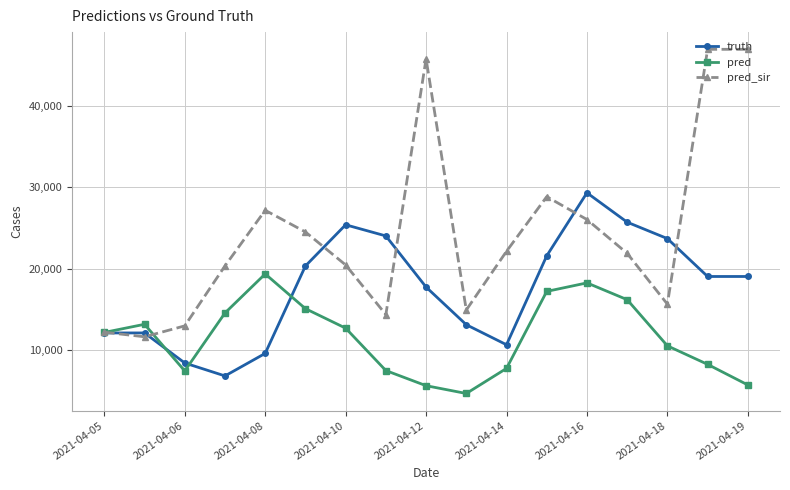

Which series has the largest range (max minus min)?

pred_sir